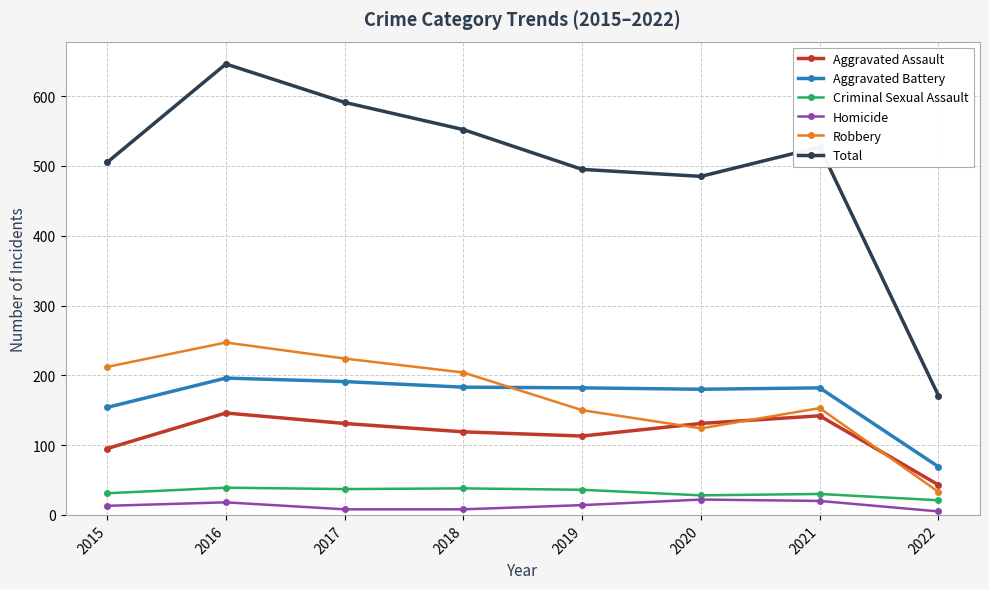

What is the highest value of the Total series?

646